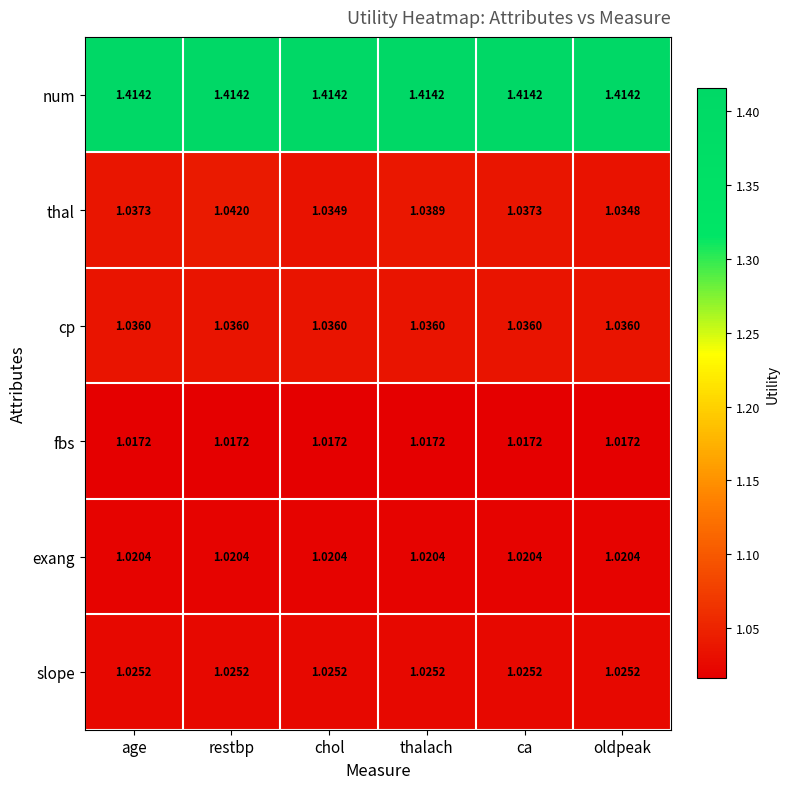

Which series changed the most between chol and oldpeak?

thal